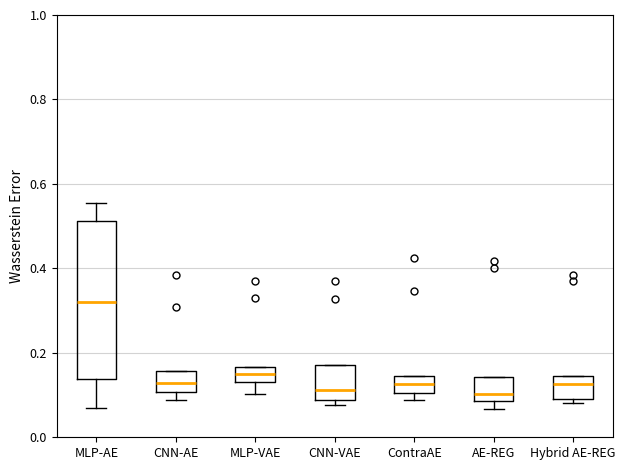

Reading left to right, read every box against the y-axis: the position of its median line, the range the box covers, and the ends of its whiskers. The values are not printed on the chart, so give them approximately, as read against the axis.

MLP-AE: median 0.32, box 0.14 to 0.52, whiskers 0.08 to 0.56
CNN-AE: median 0.12, box 0.10 to 0.16, whiskers 0.08 to 0.16
MLP-VAE: median 0.14 (inside the box), box 0.14 to 0.16, whiskers 0.10 to 0.16
CNN-VAE: median 0.12, box 0.08 to 0.18, whiskers 0.08 (just below the box's lower edge) to 0.18
ContraAE: median 0.12, box 0.10 to 0.14, whiskers 0.08 to 0.14
AE-REG: median 0.10, box 0.08 to 0.14, whiskers 0.06 to 0.14
Hybrid AE-REG: median 0.12, box 0.10 to 0.14, whiskers 0.08 to 0.14